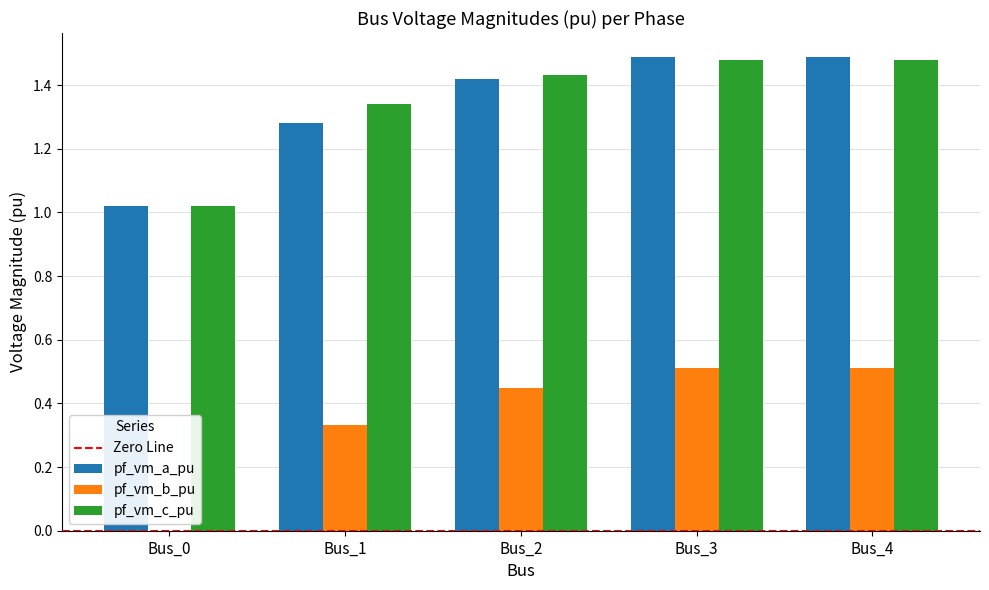

What is the sum of all pf_vm_c_pu values?

6.8